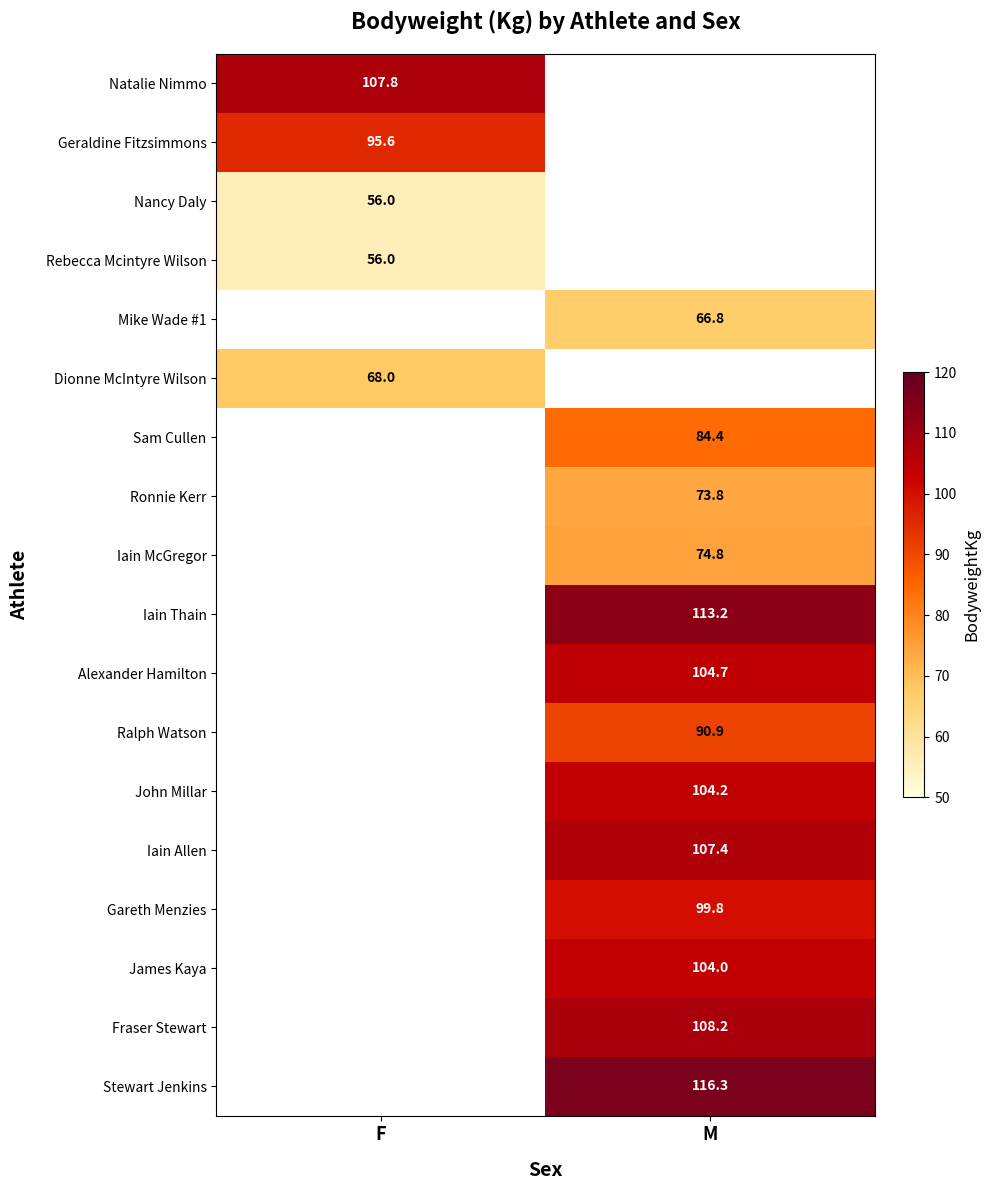

Which category has the highest value across all series?

M